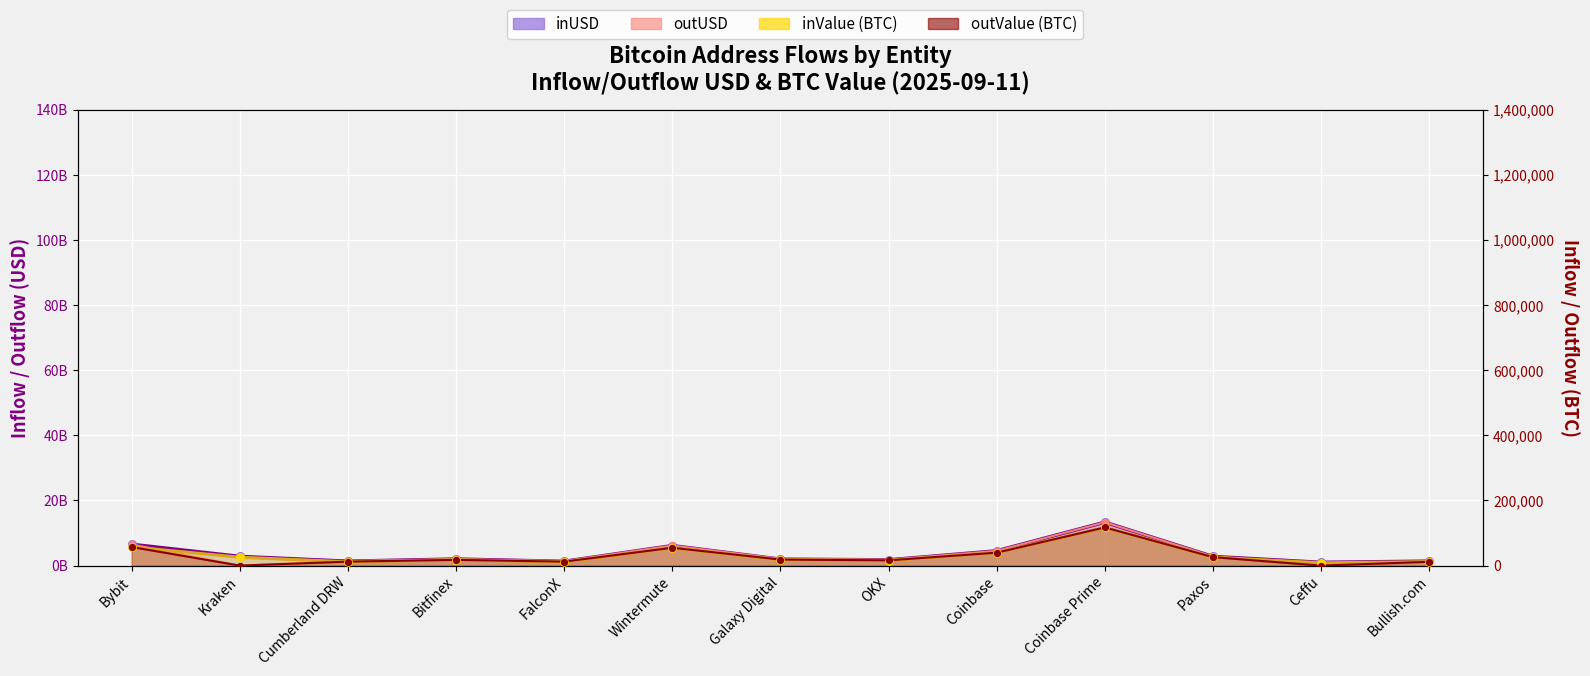

Is the value of inUSD at Wintermute greater than the value of inValue at FalconX?

Yes